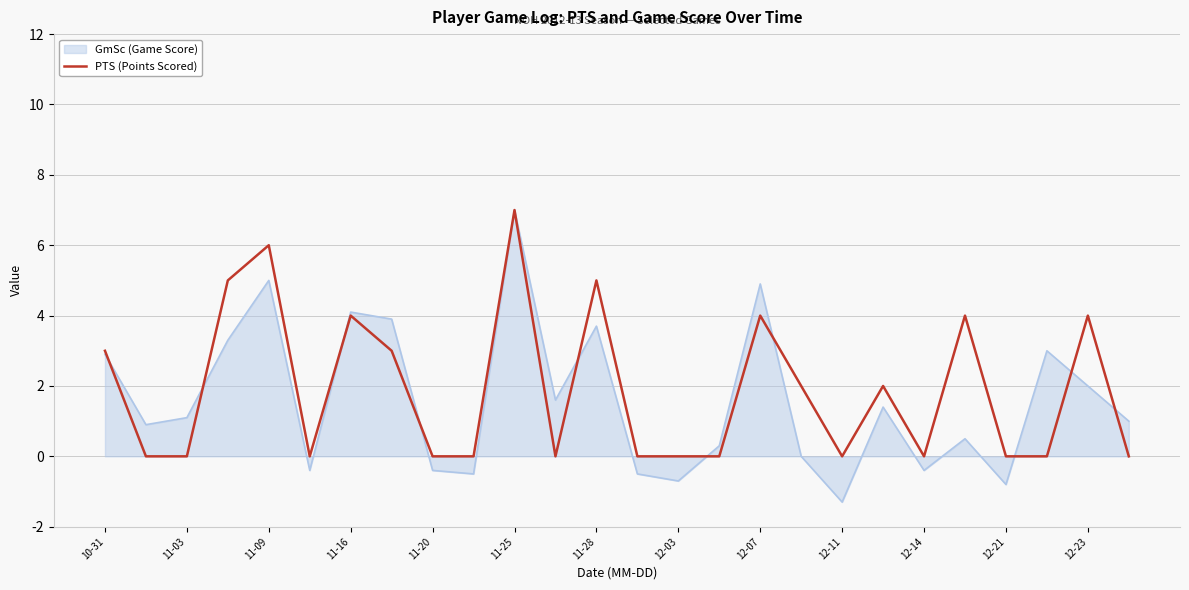

Which series has the largest range (max minus min)?

GmSc (Game Score)